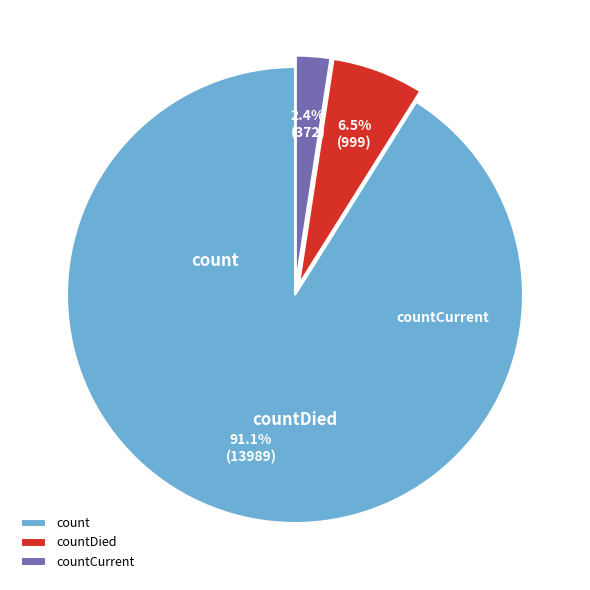

Count the number of slices in the pie.

3